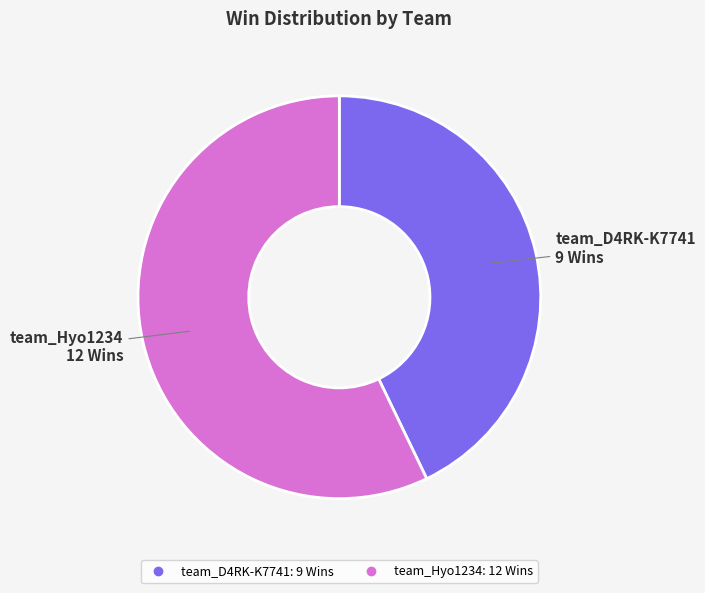

Is there any slice that represents more than half of the pie?

Yes